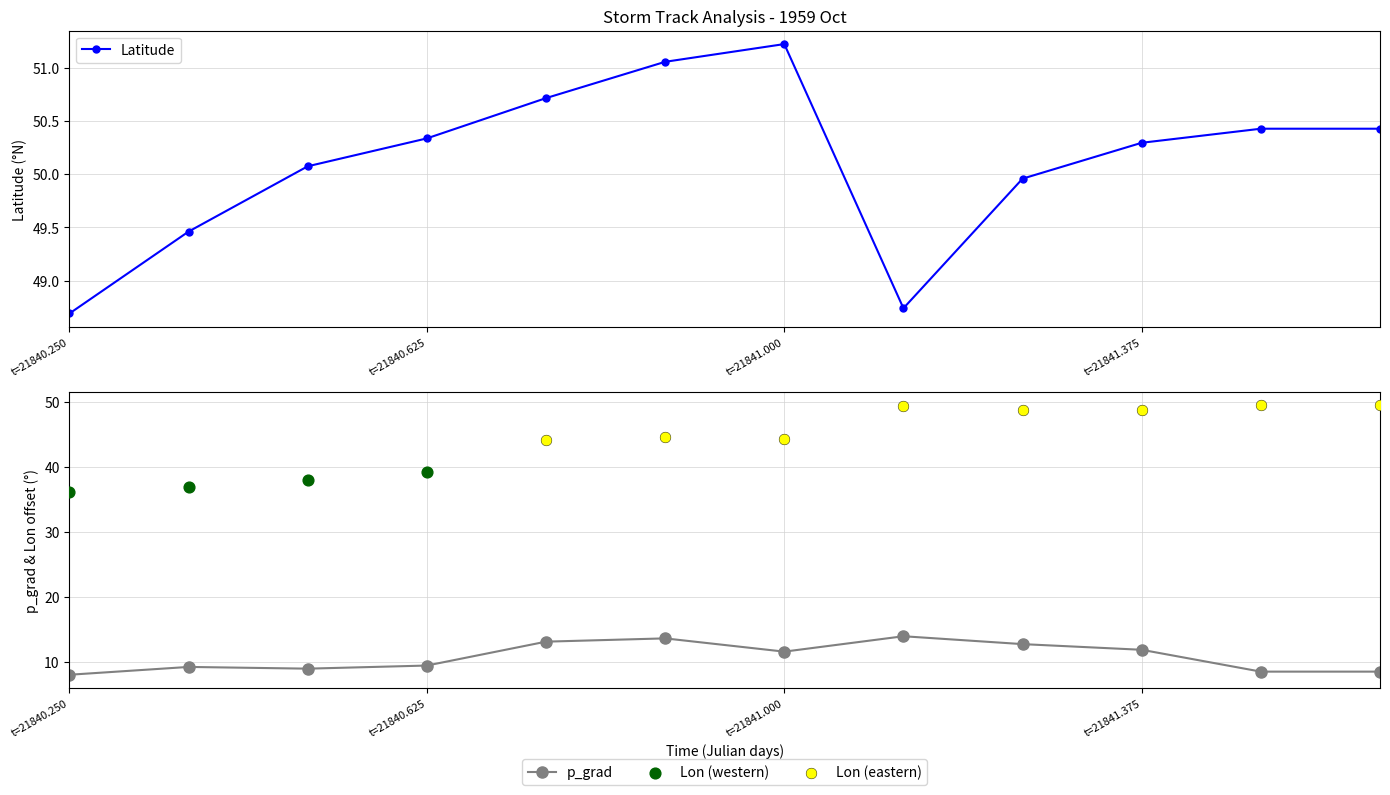

Which series reaches the minimum Y coordinate?

p_grad